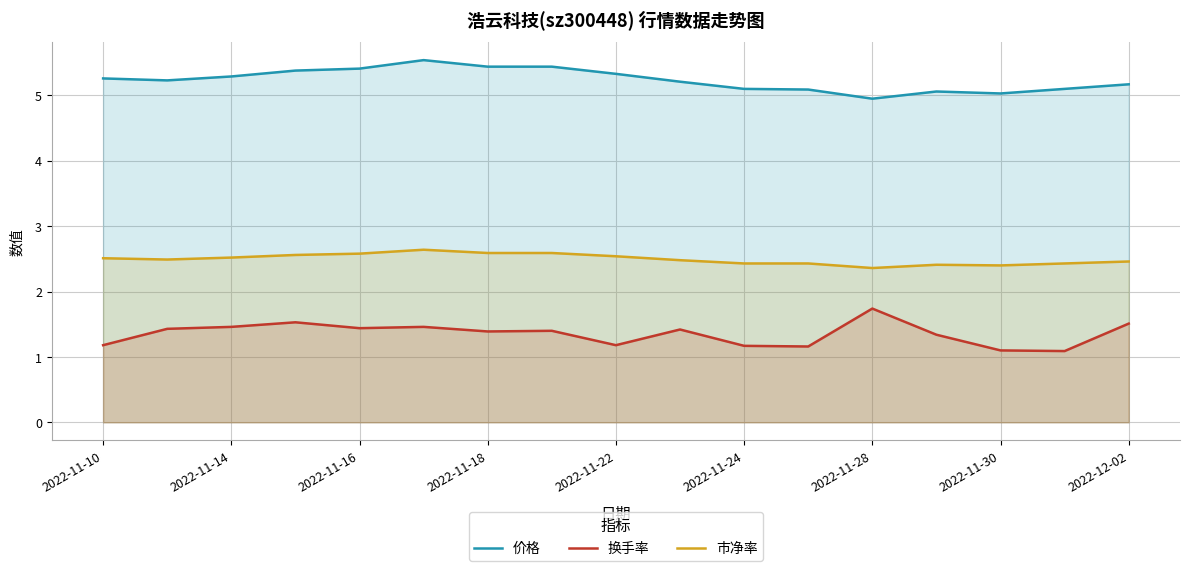

What is the greatest value displayed?

5.5